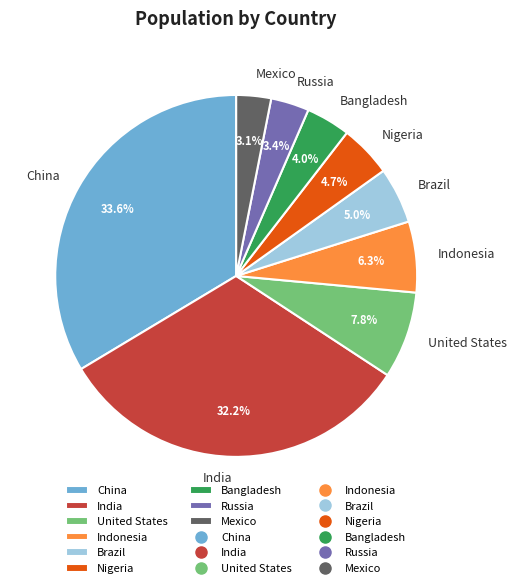

How many segments does this pie chart have?

9